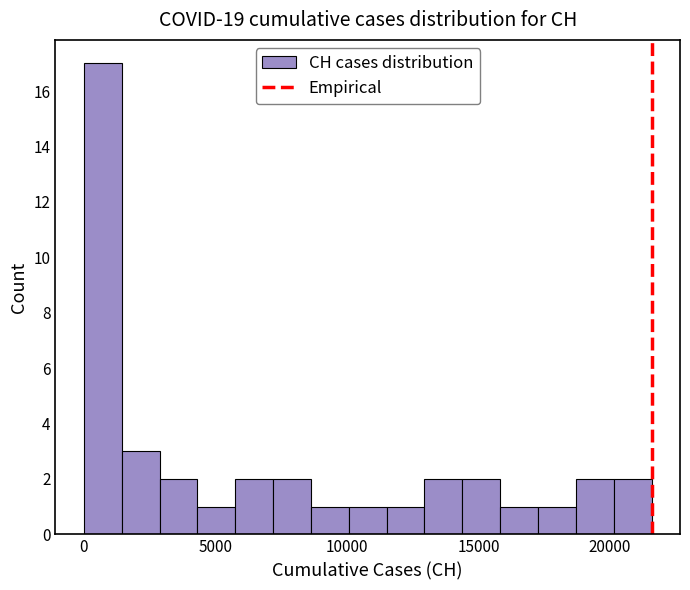

Around what value on the x-axis is the tallest bar? Give the approximate position of its centre, as read against the axis.

500